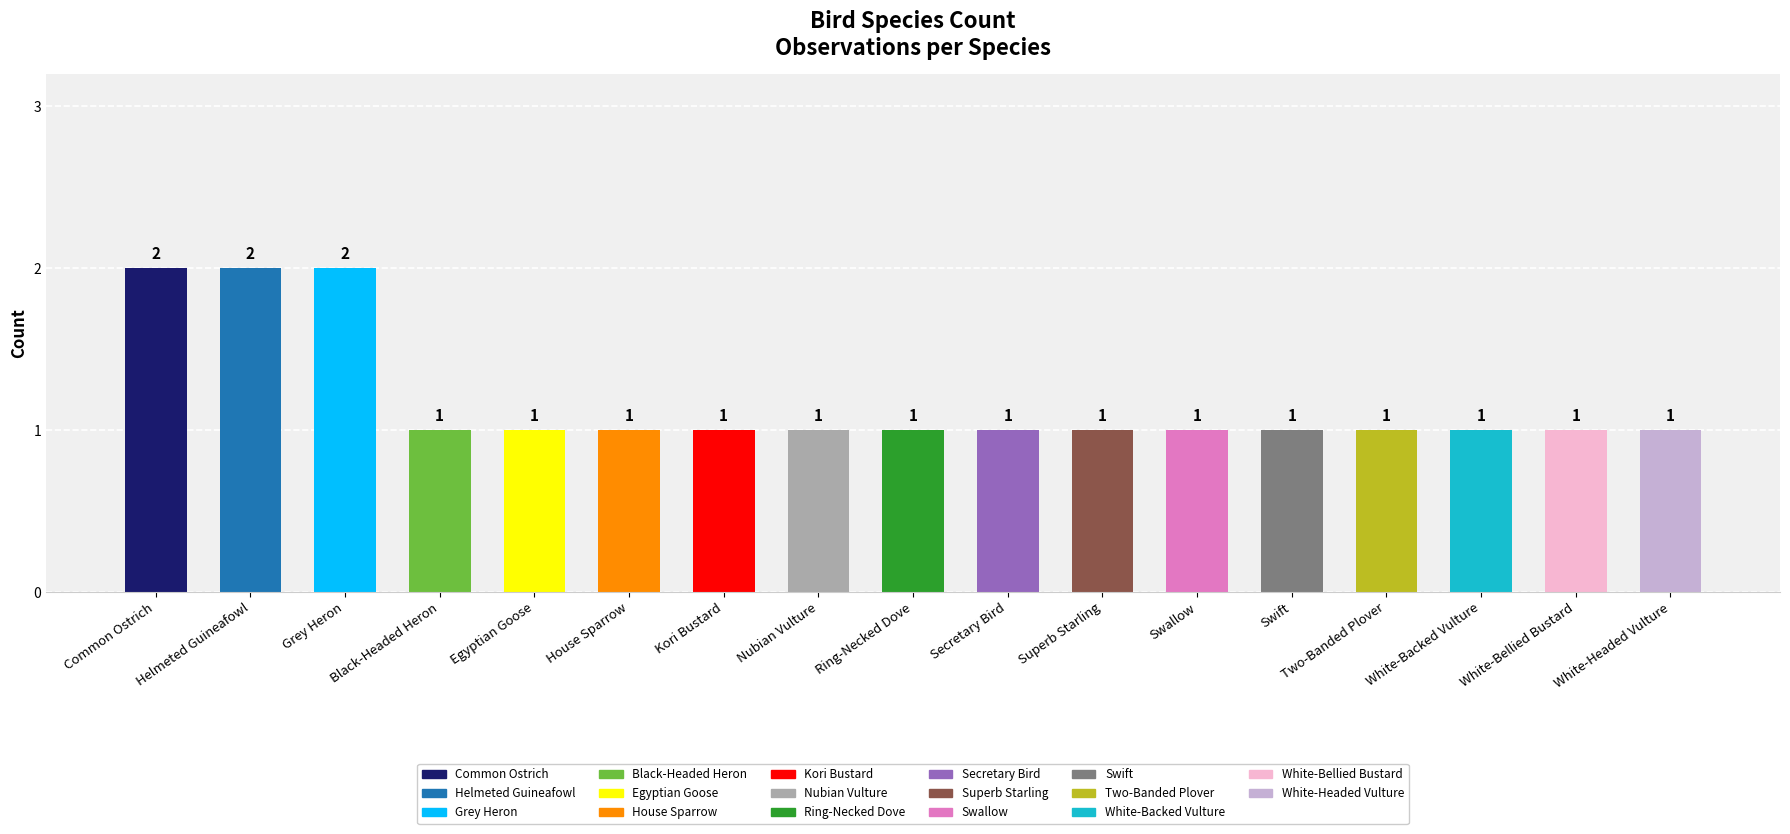

Count the values in the range 1 to 2.

17